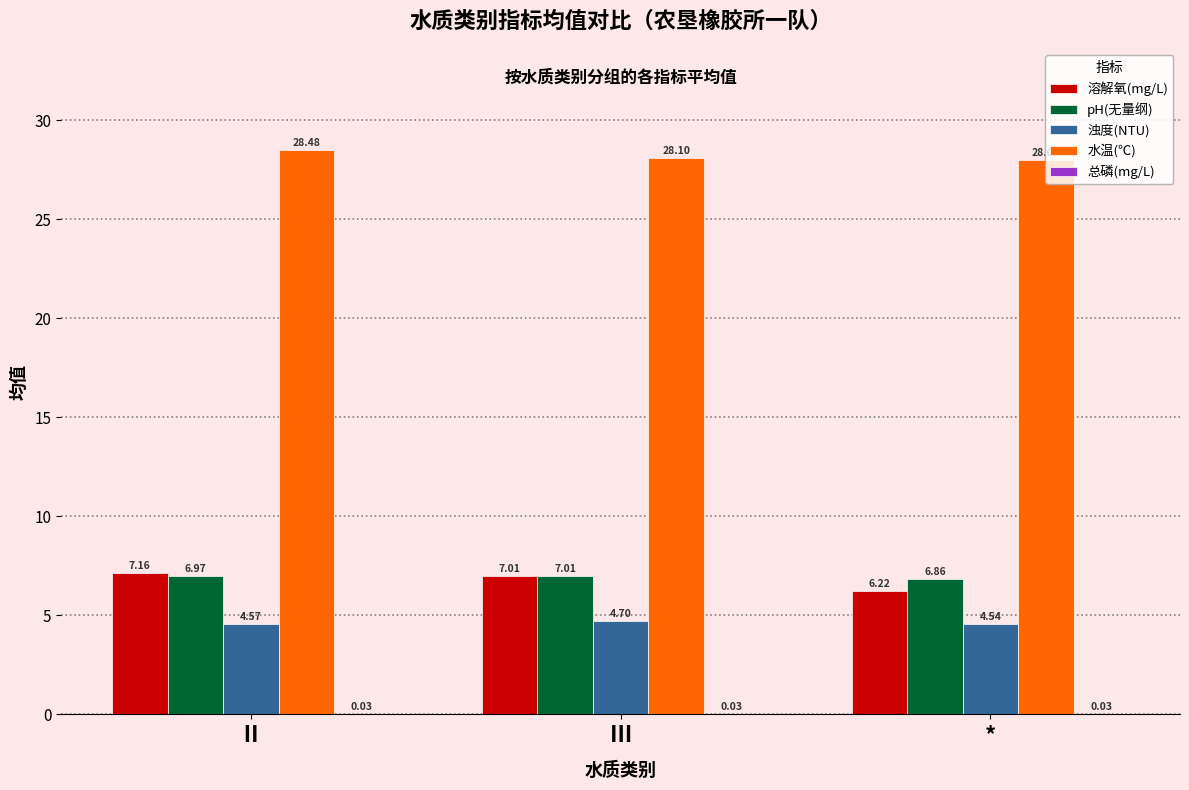

Which series has the largest total across all categories?

水温(℃)